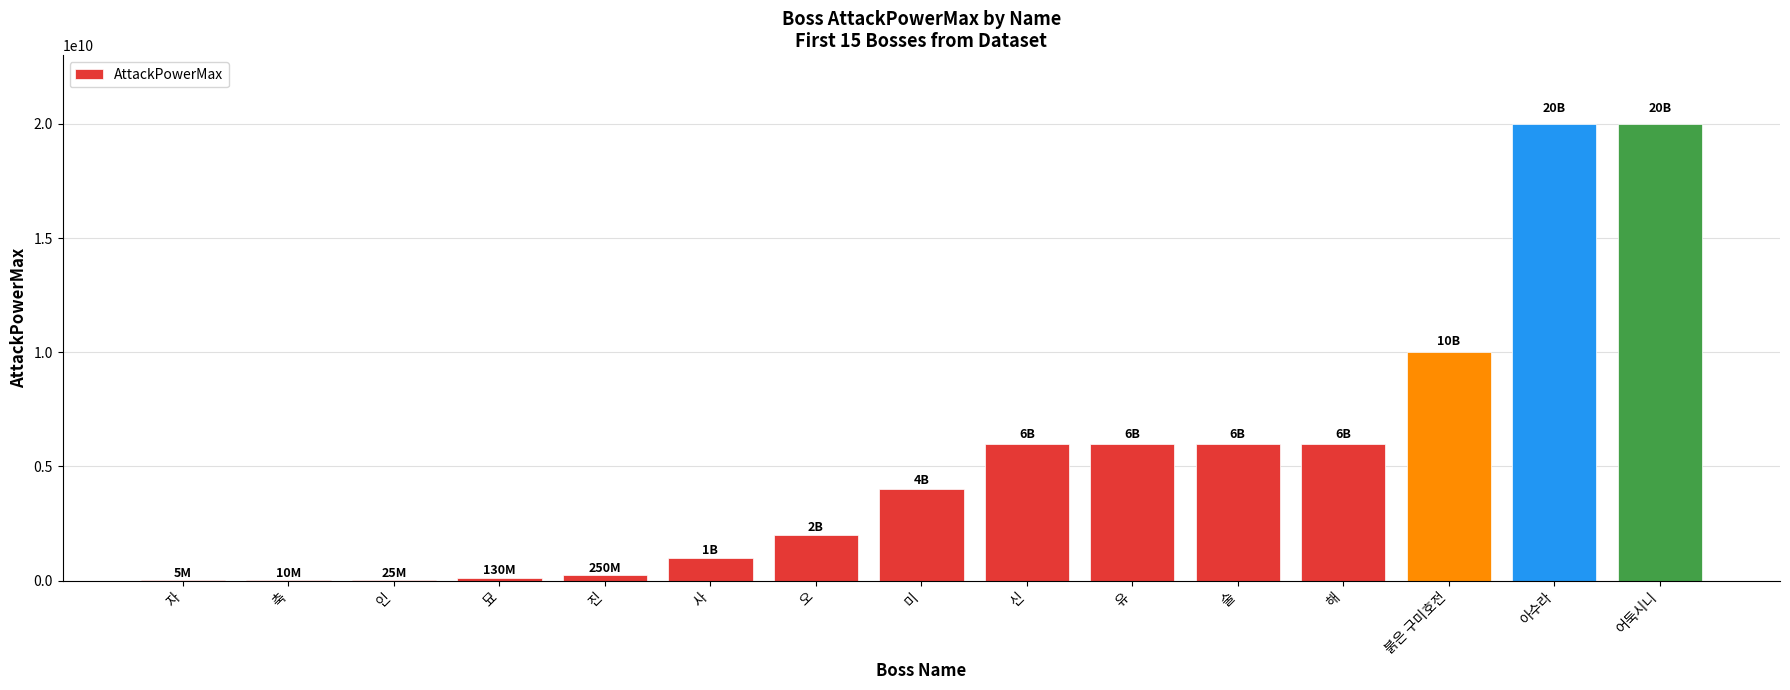

What is the greatest value displayed?

20000000000